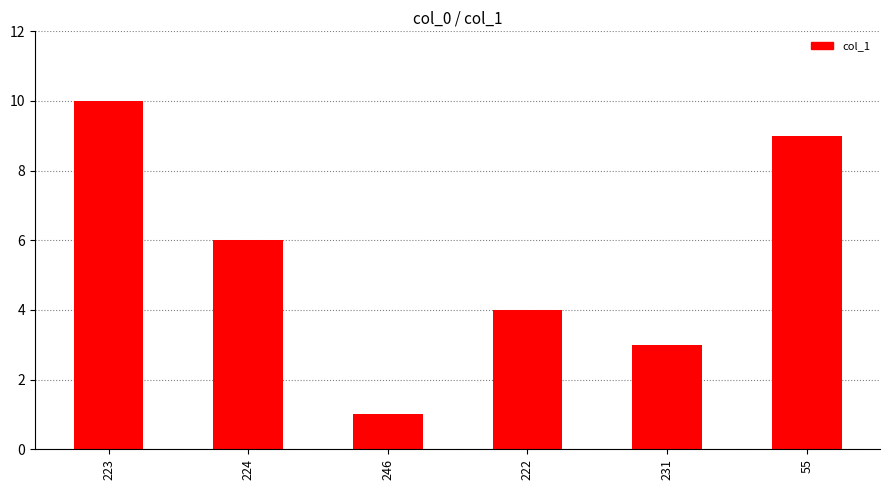

Reading left to right, extract all data points from this chart.

223=10	224=6	246=1	222=4	231=3	55=9